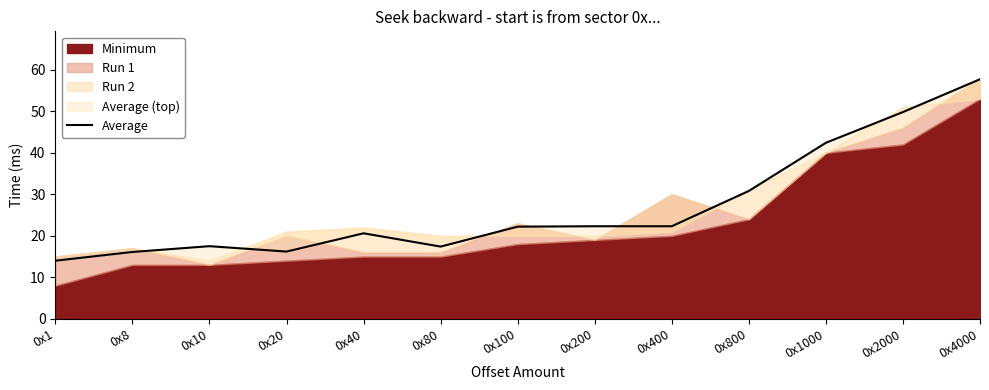

How many points are lower than both their immediate neighbors (excluding endpoints)?

2